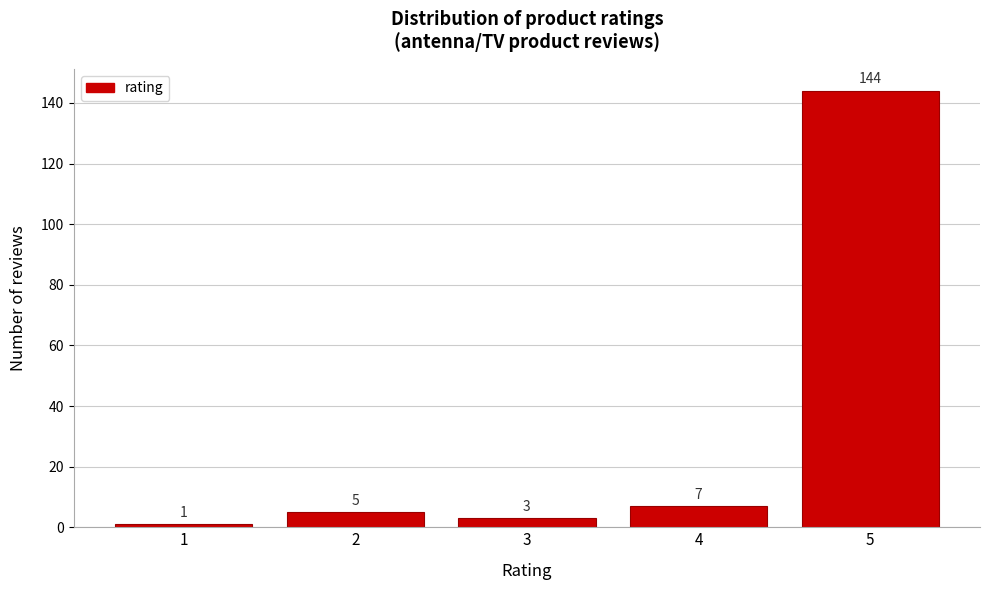

Reading right to left, extract all data points from this chart.

5=144	4=7	3=3	2=5	1=1